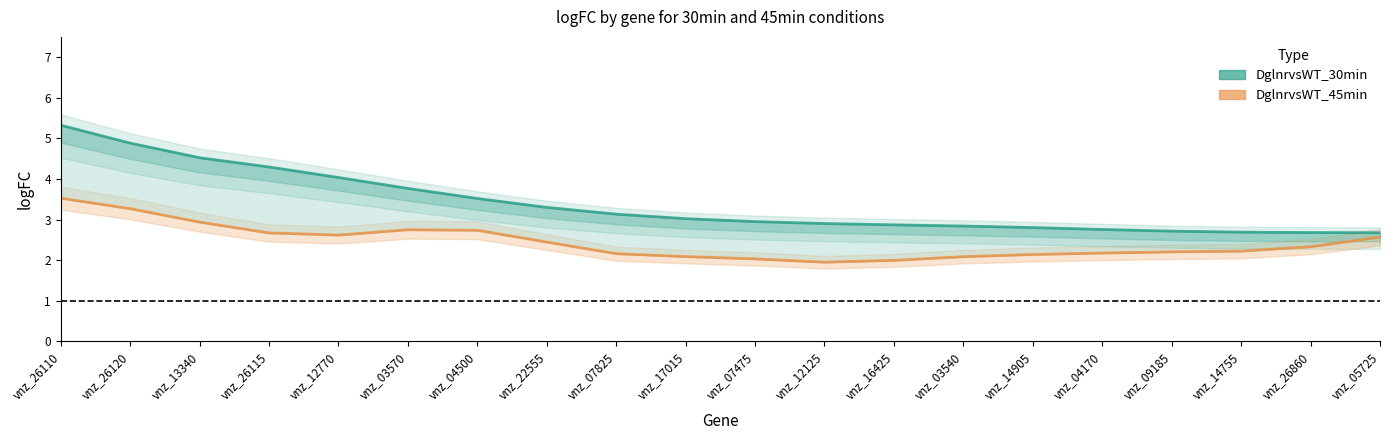

Rank the categories by DglnrvsWT_30min value from lowest to highest.

vnz_05725, vnz_26860, vnz_14755, vnz_09185, vnz_04170, vnz_14905, vnz_03540, vnz_16425, vnz_12125, vnz_07475, vnz_17015, vnz_07825, vnz_22555, vnz_04500, vnz_03570, vnz_12770, vnz_26115, vnz_13340, vnz_26120, vnz_26110